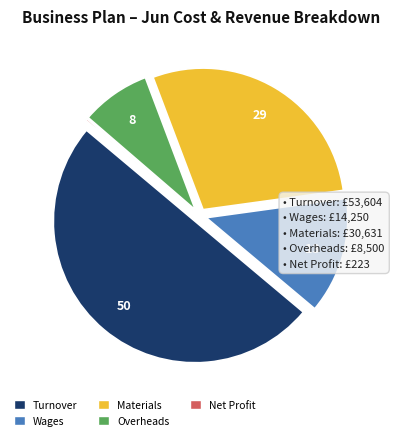

The Wages slice represents 13% of the pie. True or false?

True